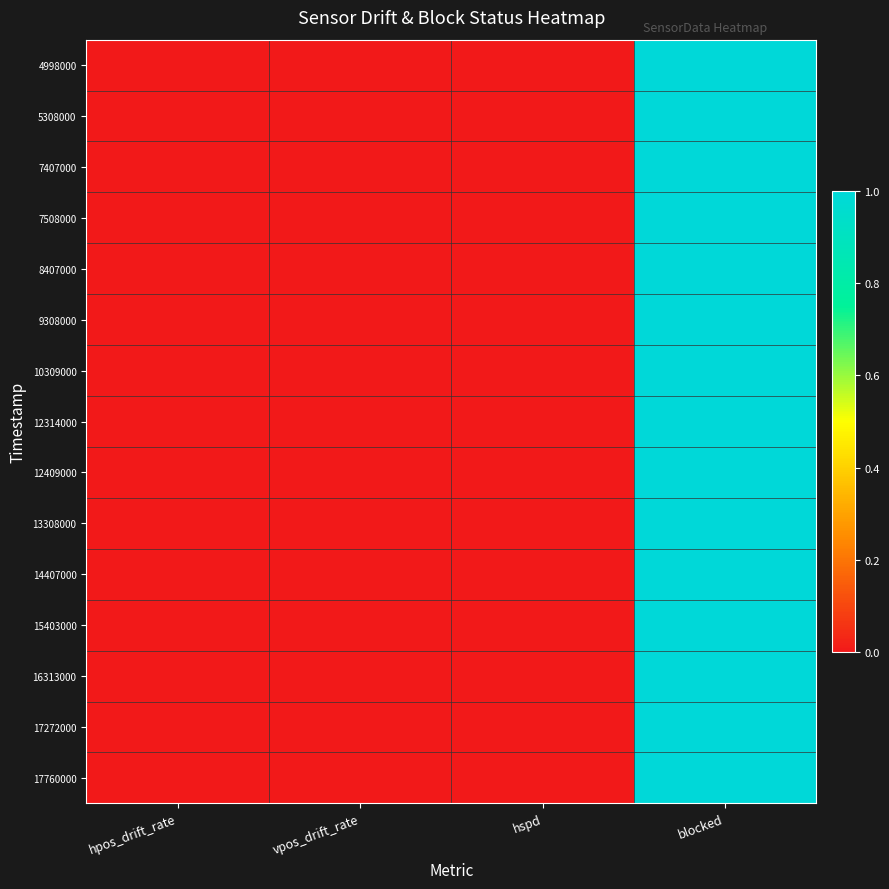

Which has a higher value, blocked or hspd?

blocked